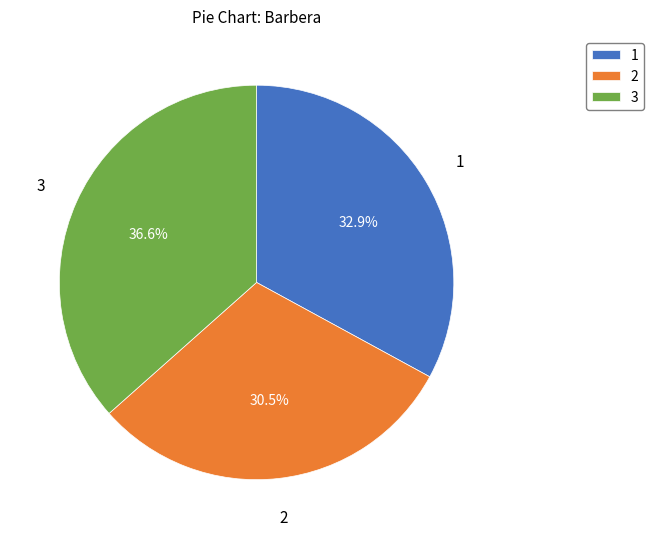

Which category has the biggest portion of the pie?

3